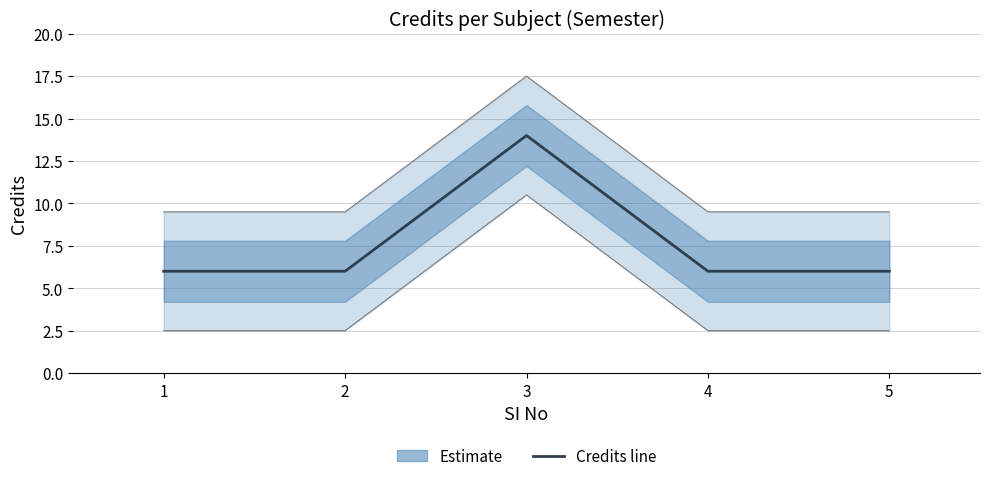

Where is the data nearest to the value 10?

1